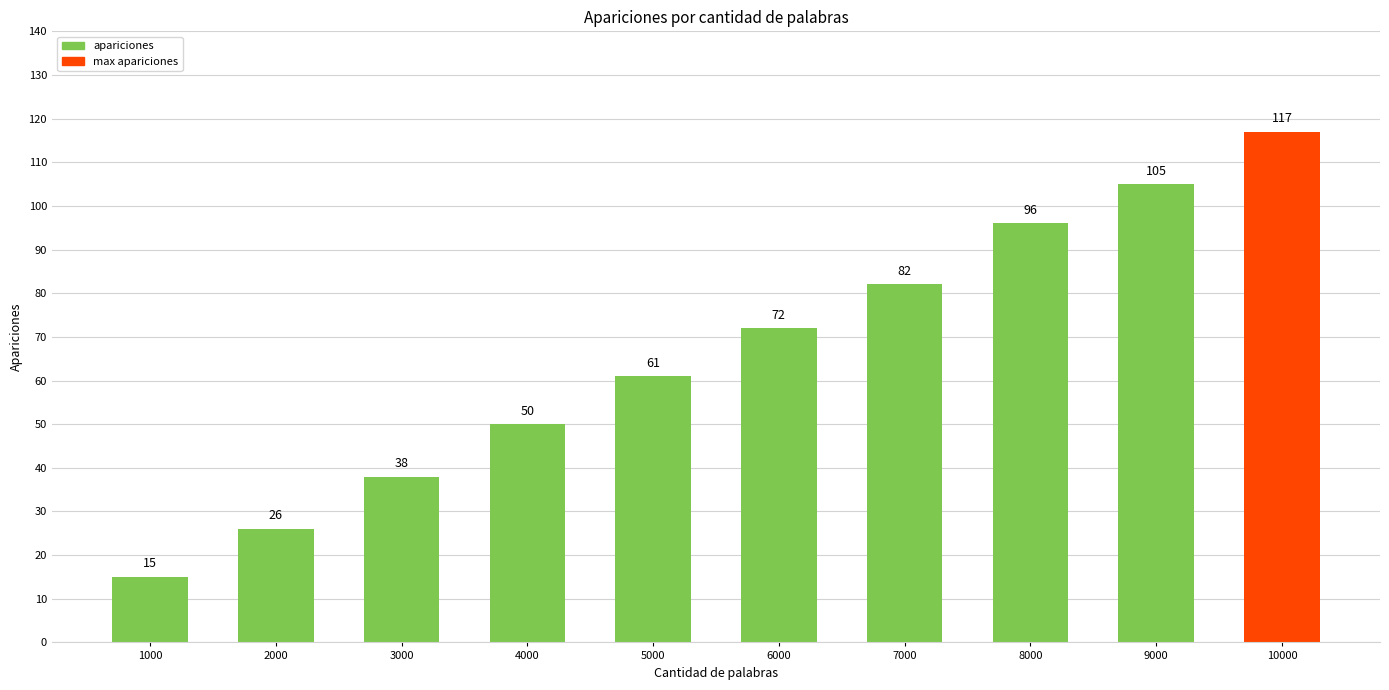

What is the value of the 10th bar from the left?

117